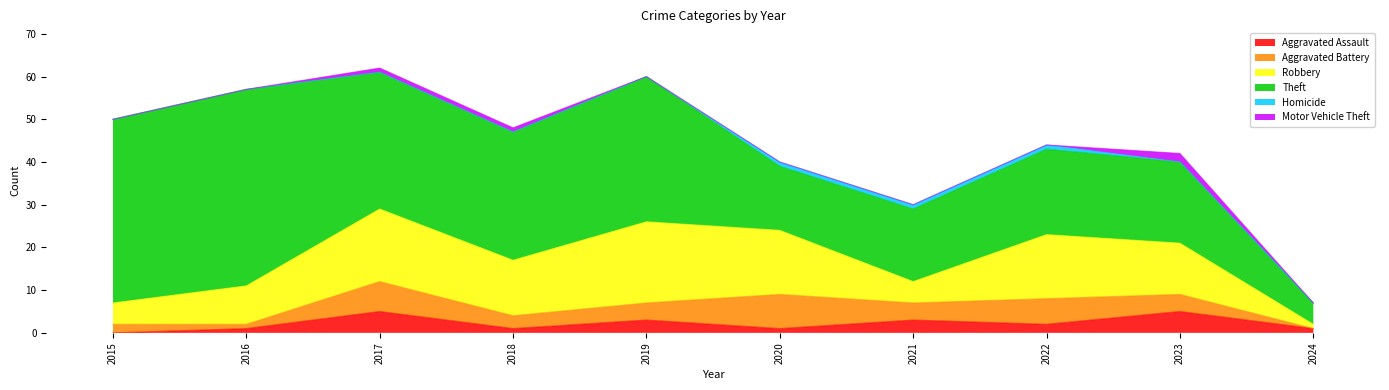

What is the difference between the second highest and second lowest values in the Motor Vehicle Theft series?

1